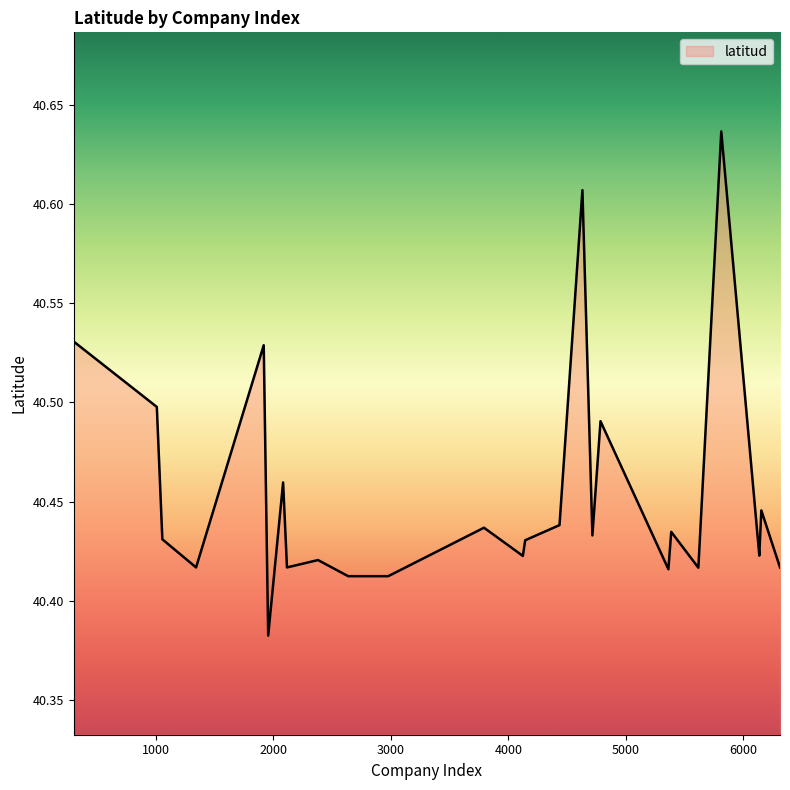

What is the difference between the maximum and minimum values?

0.3